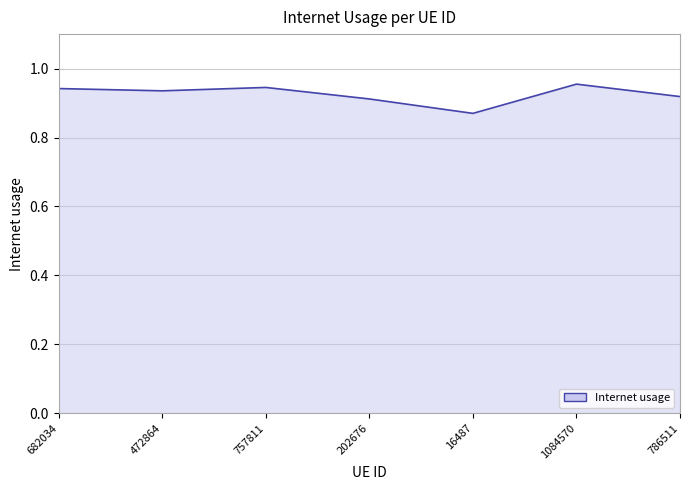

What is the difference between the values at 16487 and 472864?

0.1